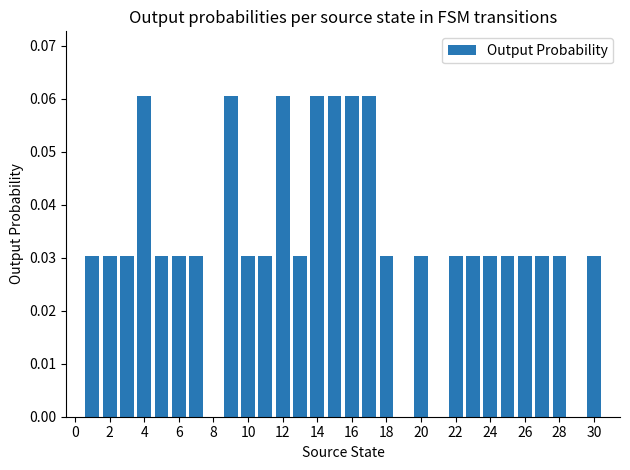

Count the number of data series in this chart.

1